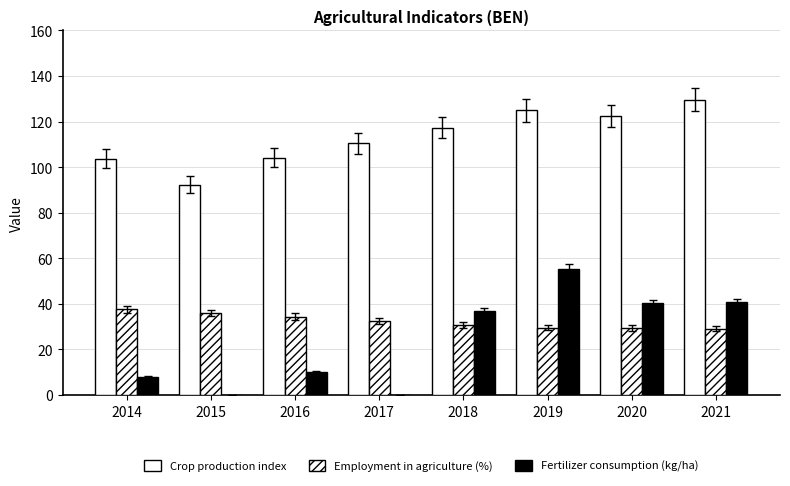

How many data points in Crop production index are above 117?

4